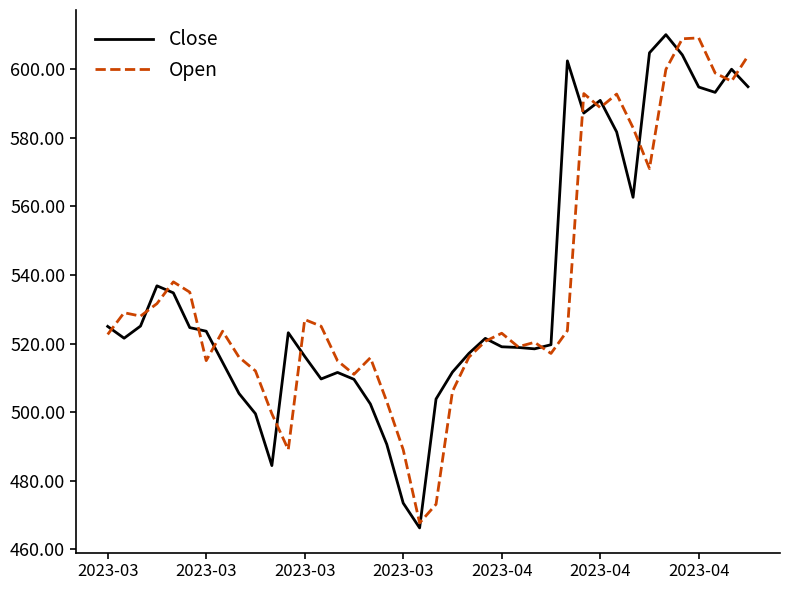

What is the minimum value shown in the chart?

466.3